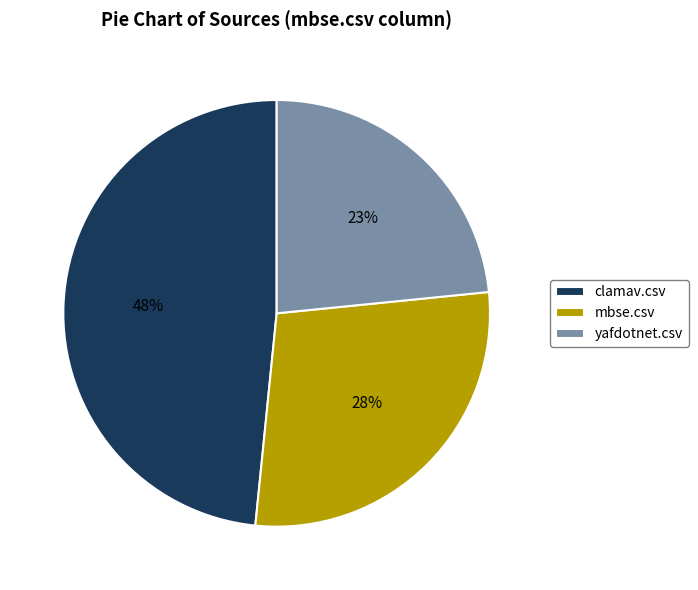

Is it true that mbse.csv is 28% of the pie?

True